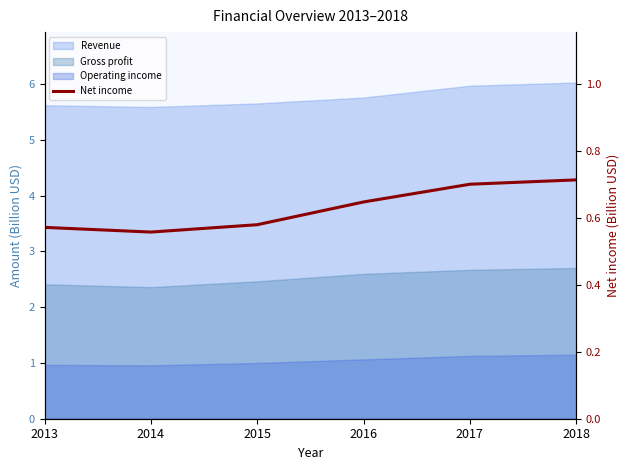

Which has a higher value, 2016 or 2017?

2017